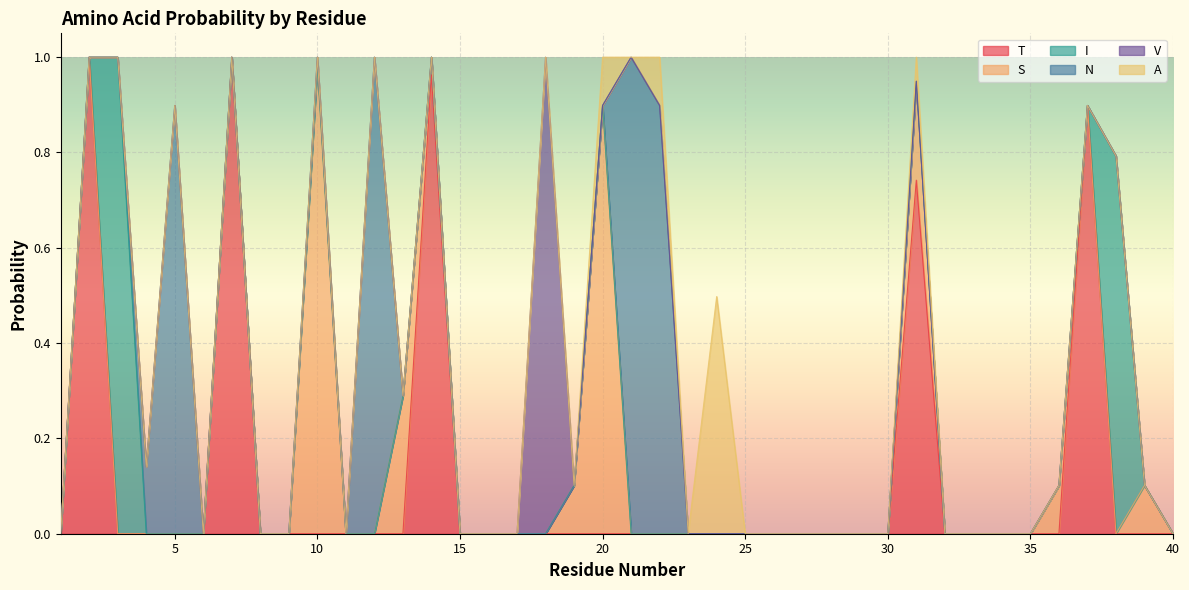

Where do S and T first cross each other?

13 and 14